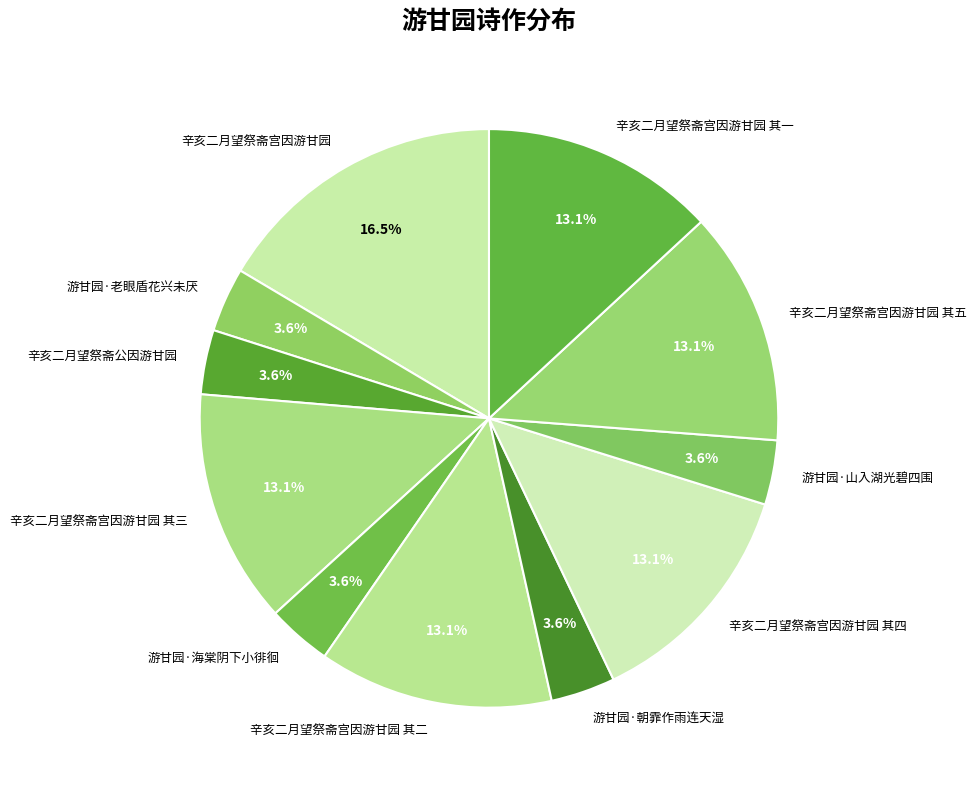

Between 游甘园·老眼盾花兴未厌 and 辛亥二月望祭斋宫因游甘园 其二, which is larger?

辛亥二月望祭斋宫因游甘园 其二